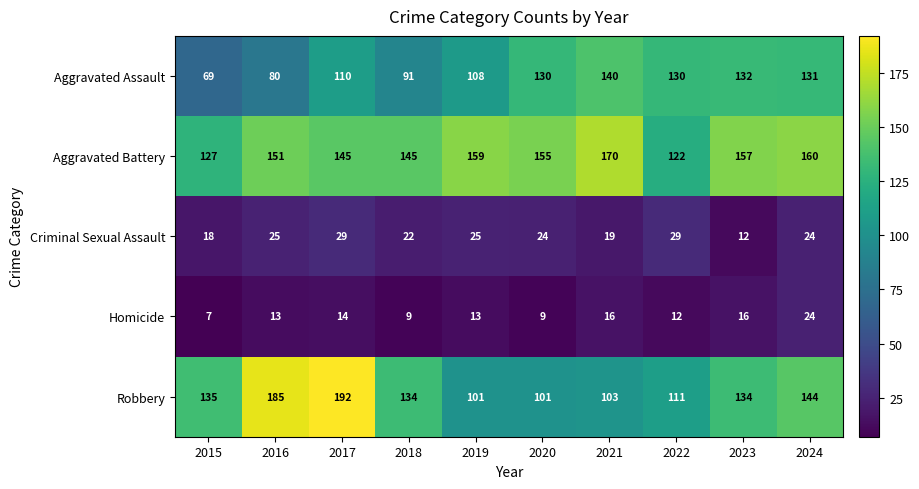

What is the sum of the Aggravated Assault values at 2020 and 2016?

210